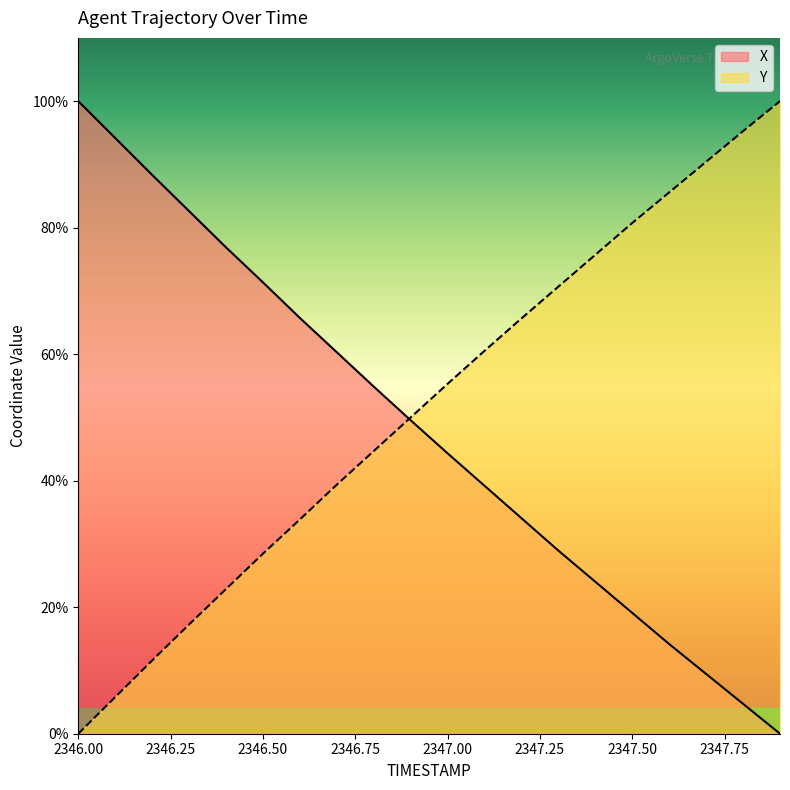

How many positive values does the X series have?

19